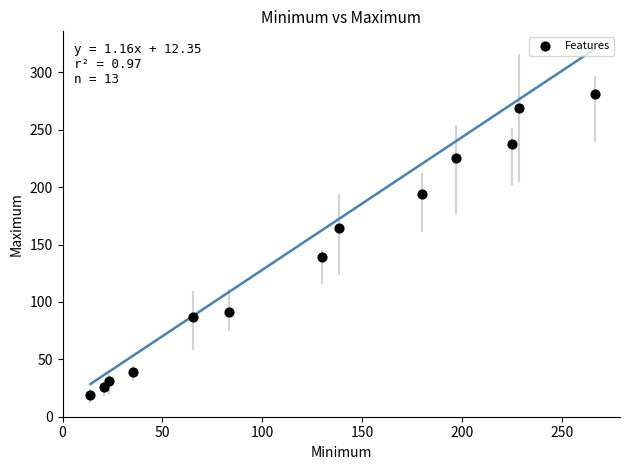

What is the range of Y values (max minus min)?

262.4